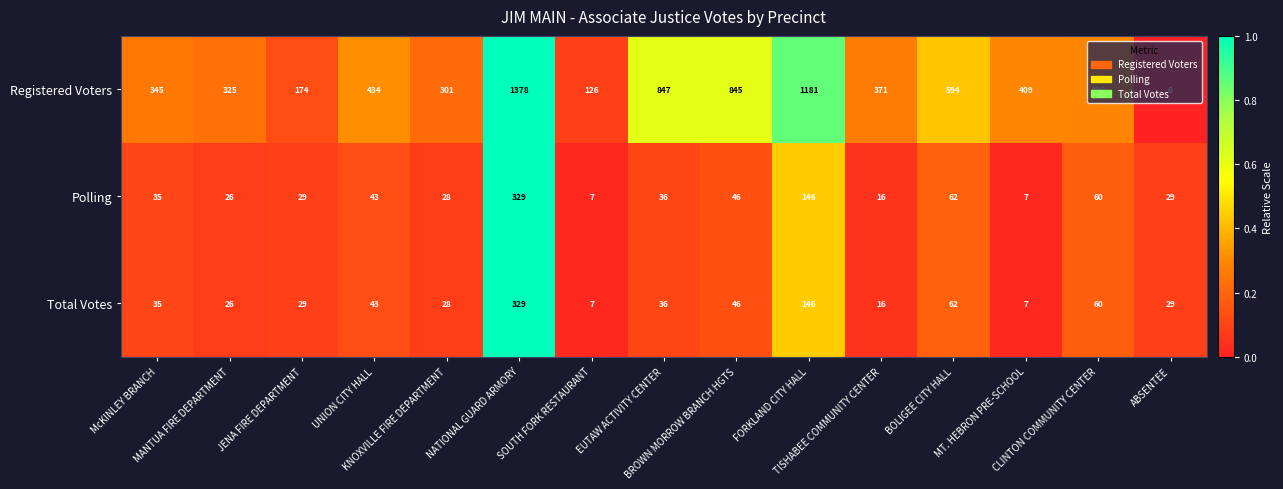

How many values in the Polling series are below 35?

7